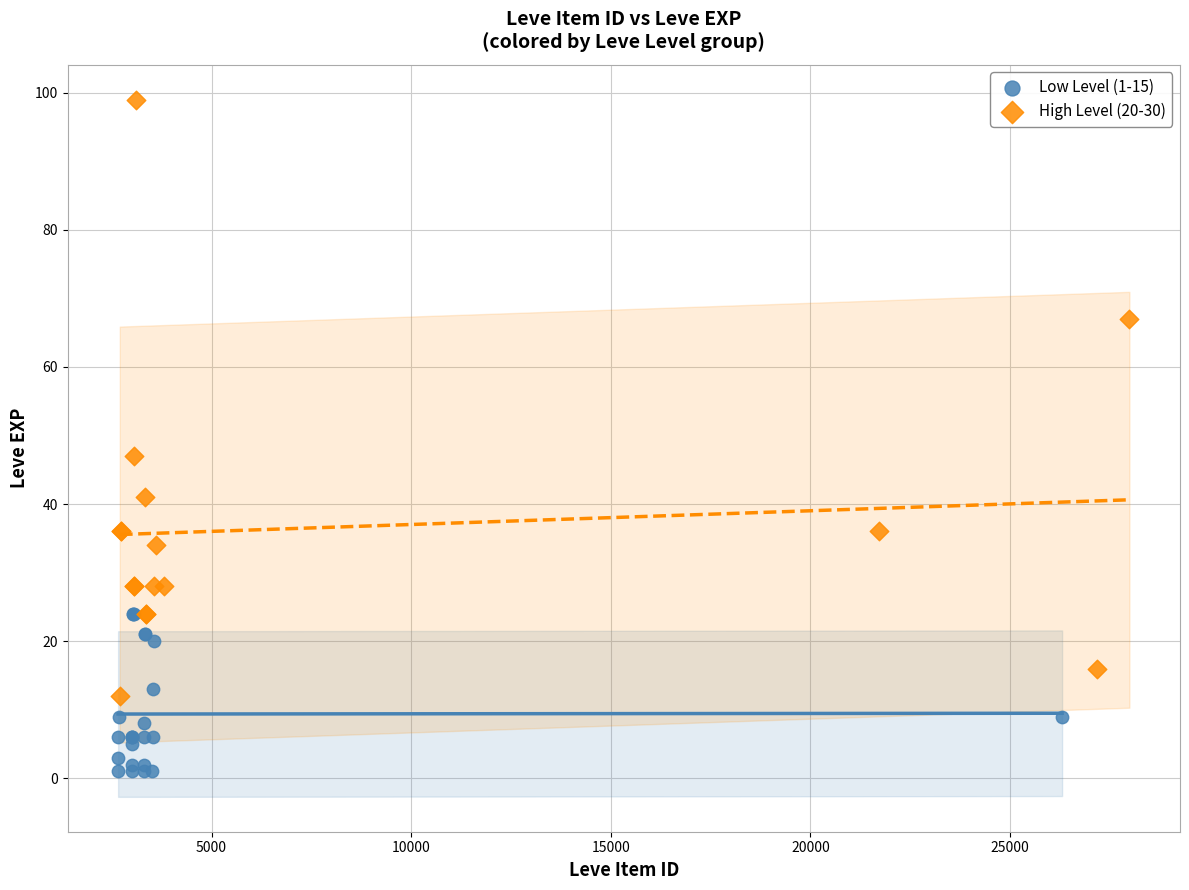

What are all the series names shown in the legend?

Low Level (1-15), High Level (20-30)